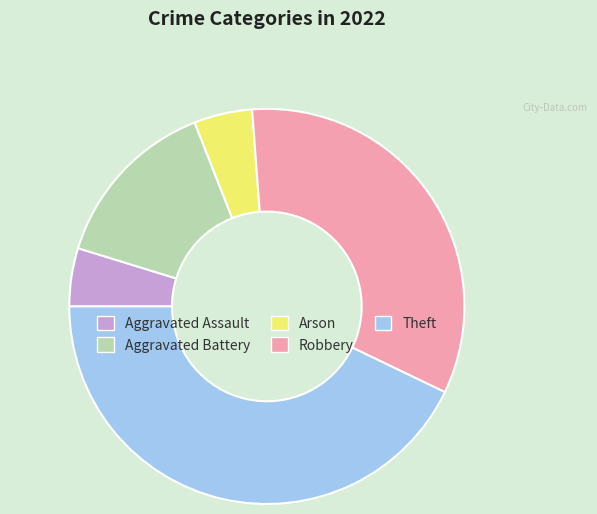

What is the largest slice in the pie chart?

Theft